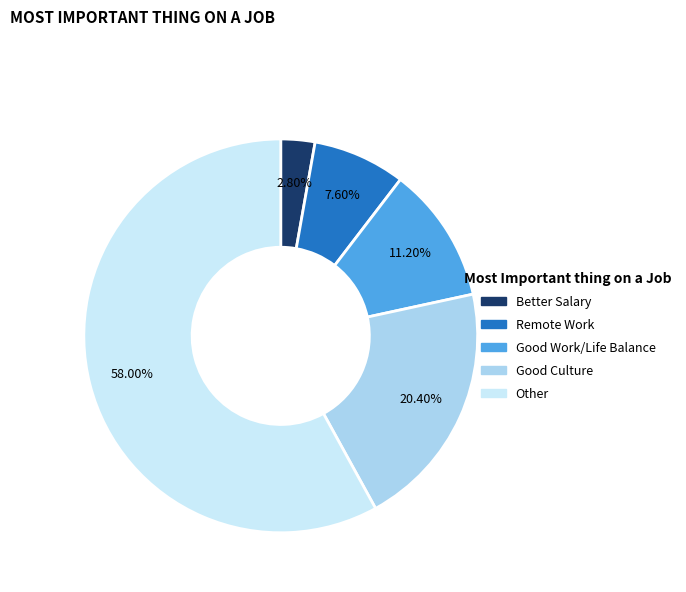

Does any single category account for the majority?

Yes